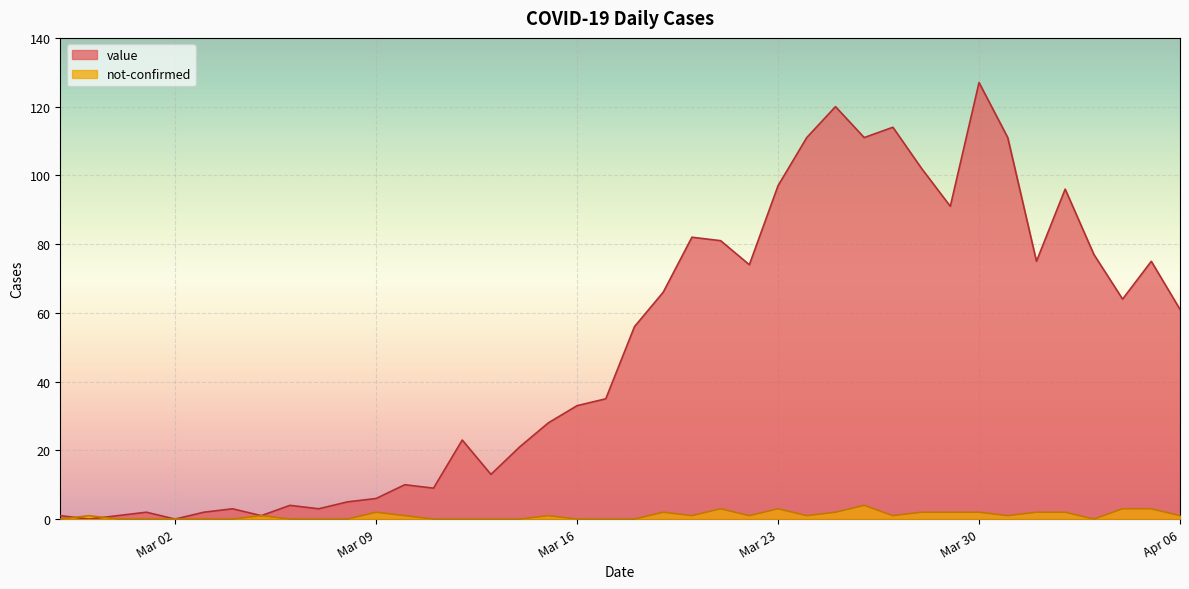

How many interior local valleys does the not-confirmed series have?

6